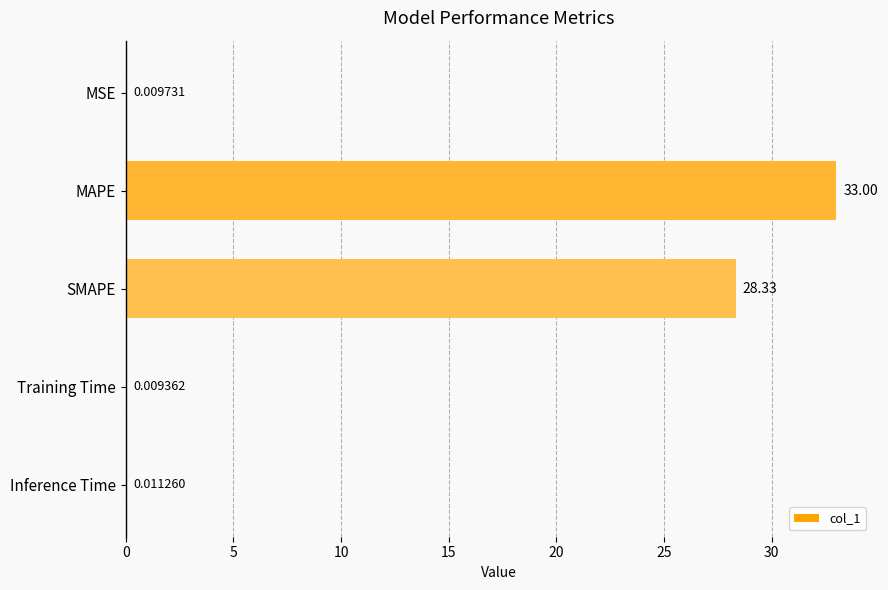

Between SMAPE and Training Time, which is larger?

SMAPE